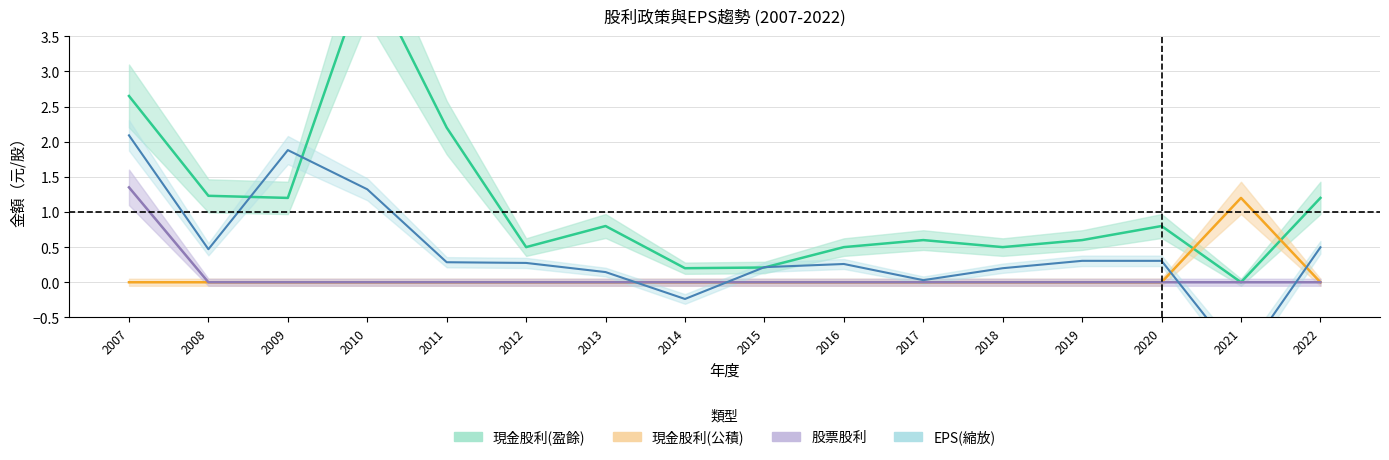

List the labels in order of 現金股利(公積) value, largest first.

2021, 2007, 2008, 2009, 2010, 2011, 2012, 2013, 2014, 2015, 2016, 2017, 2018, 2019, 2020, 2022